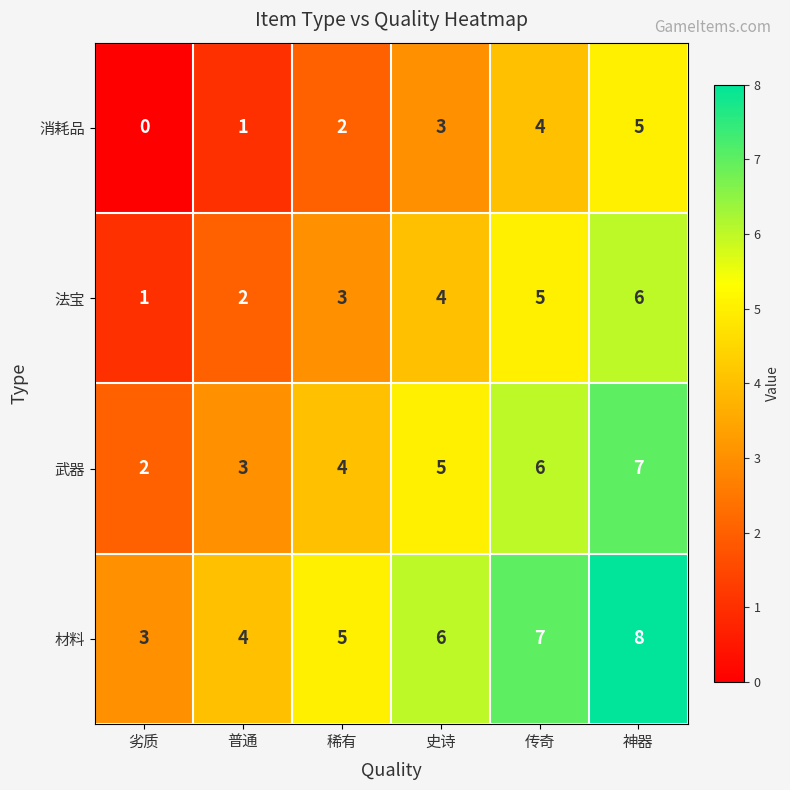

What is the difference between the second highest and minimum values in the 材料 series?

4